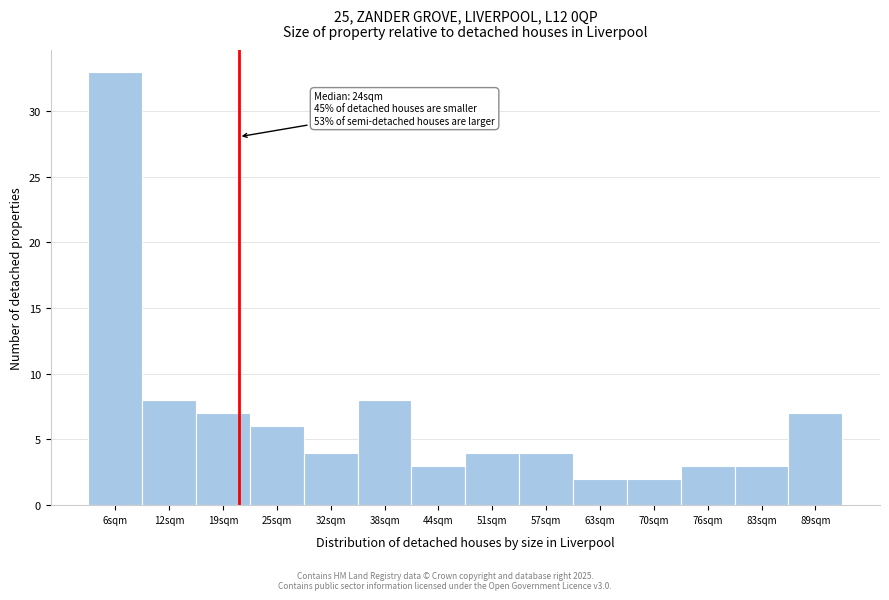

Reading left to right, extract all data points from this chart.

33	8	7	6	4	8	3	4	4	2	2	3	3	7